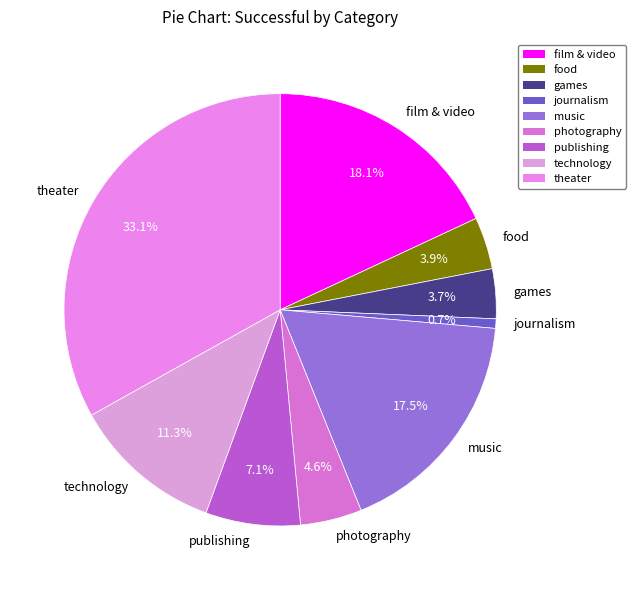

What is the ratio of the value at photography to the value at theater?

0.1